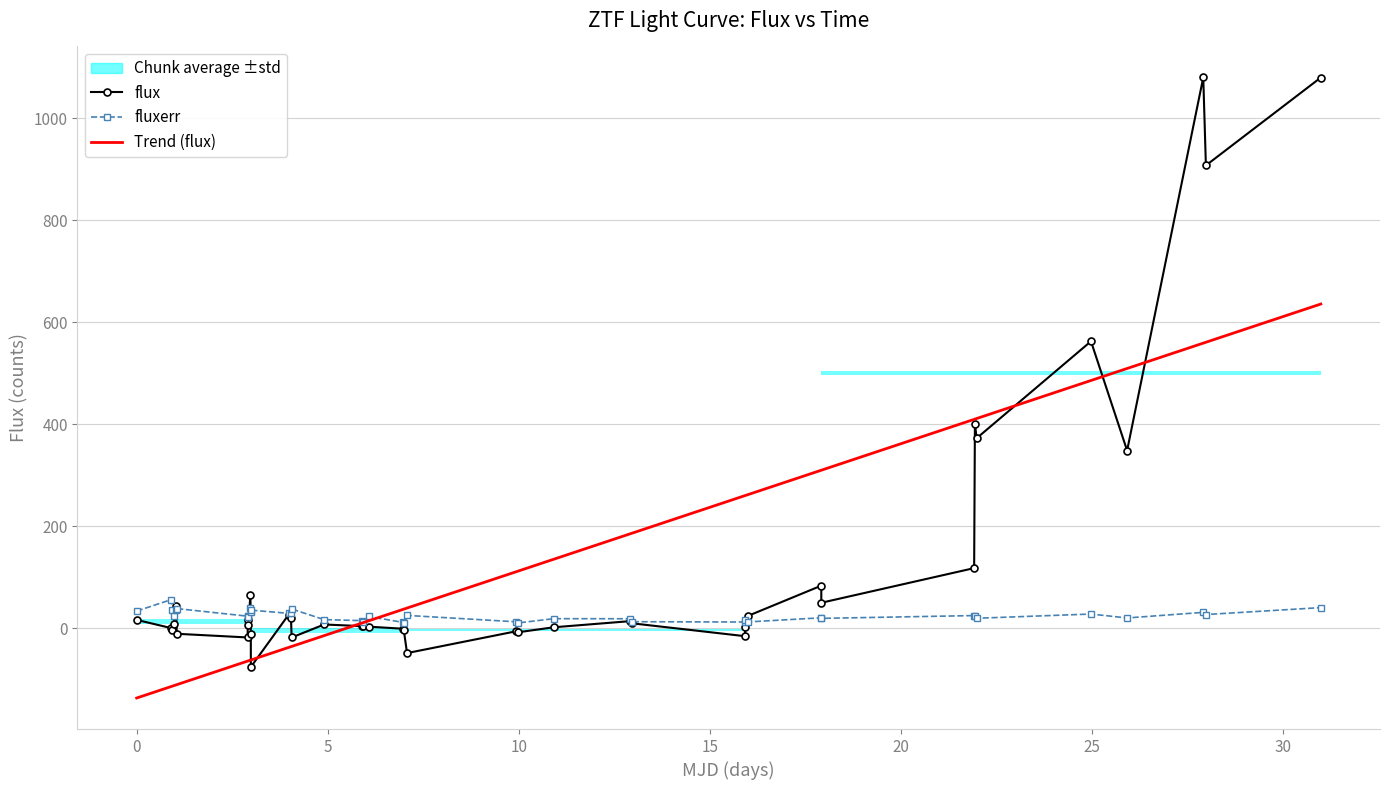

What is the maximum value for fluxerr?

56.3